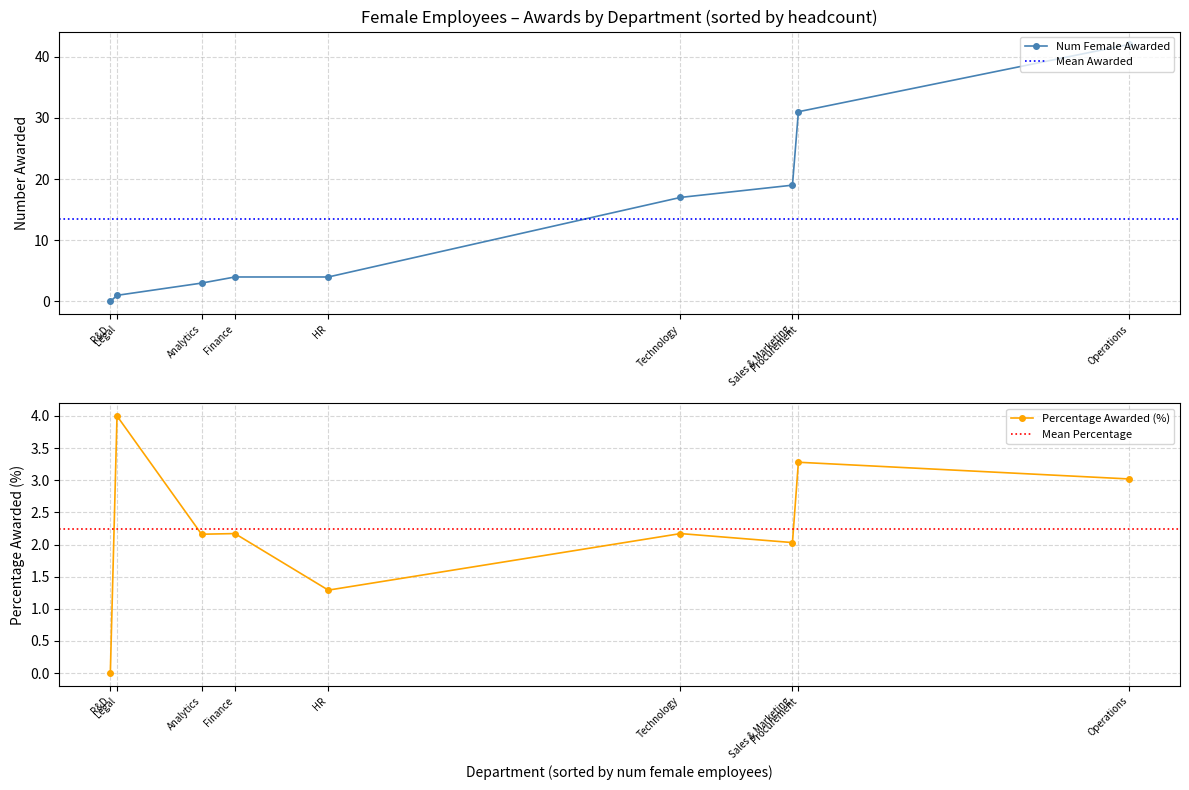

Where is the first local minimum for percentage_female_awarded?

R&D